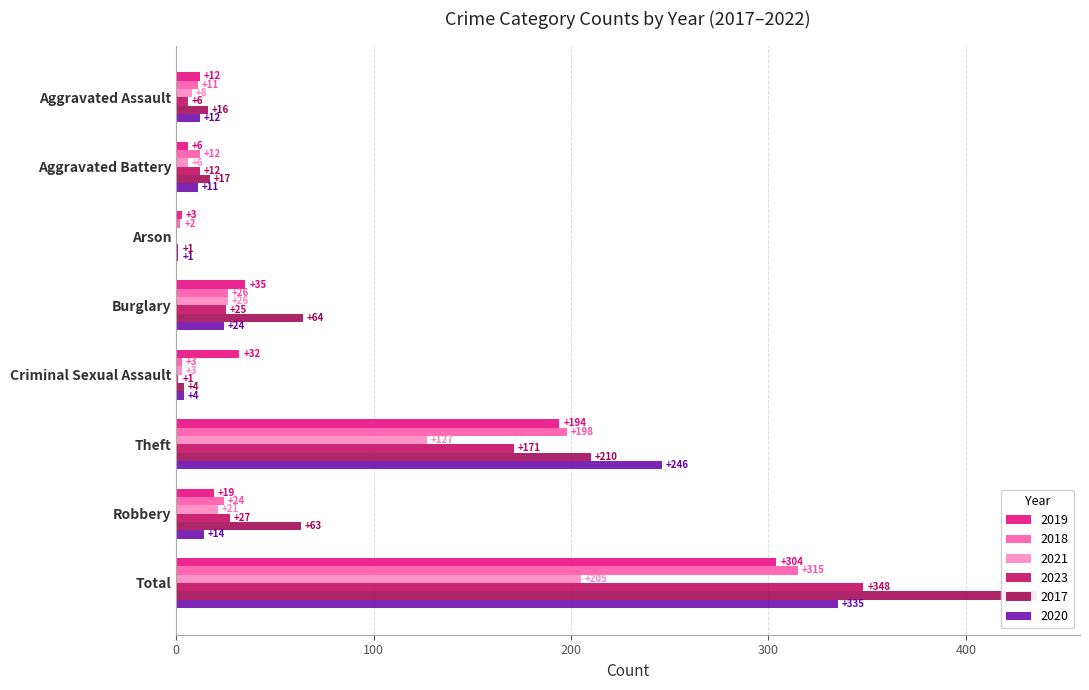

Where is 2023 nearest to the value 174?

Theft